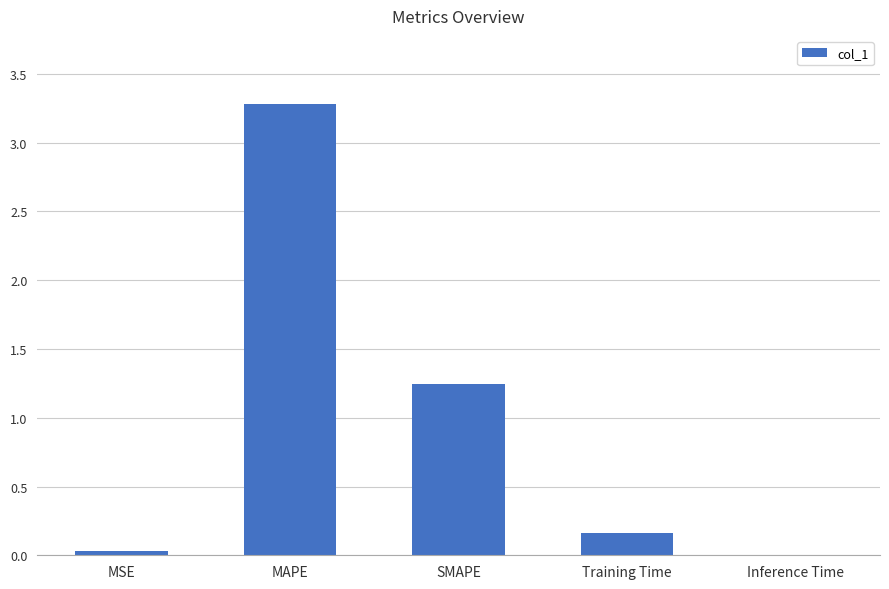

What is the sum of the values at SMAPE and MAPE?

4.5